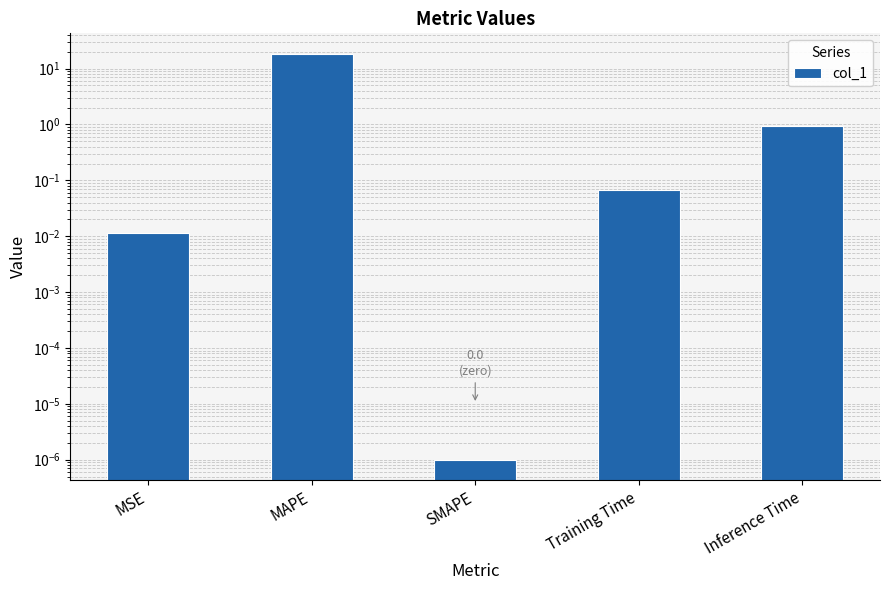

List the labels in order of value, smallest first.

SMAPE, MSE, Training Time, Inference Time, MAPE